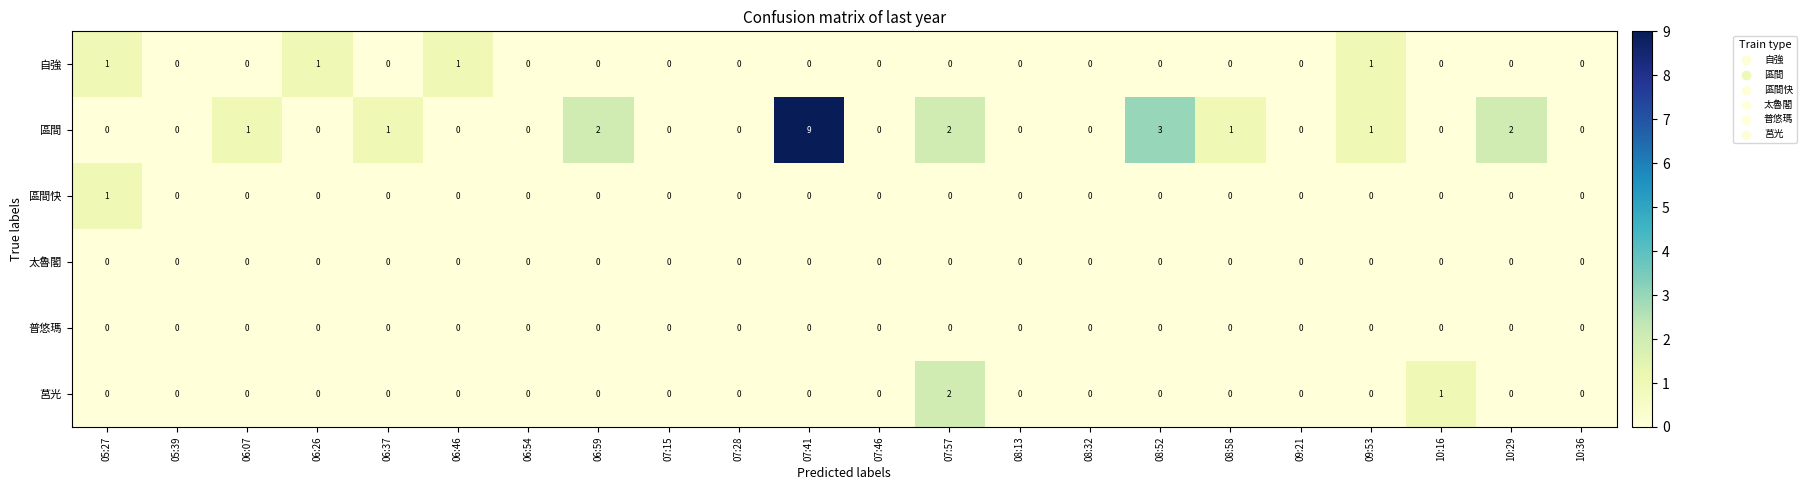

How many 莒光 values are between 0 and 1?

21